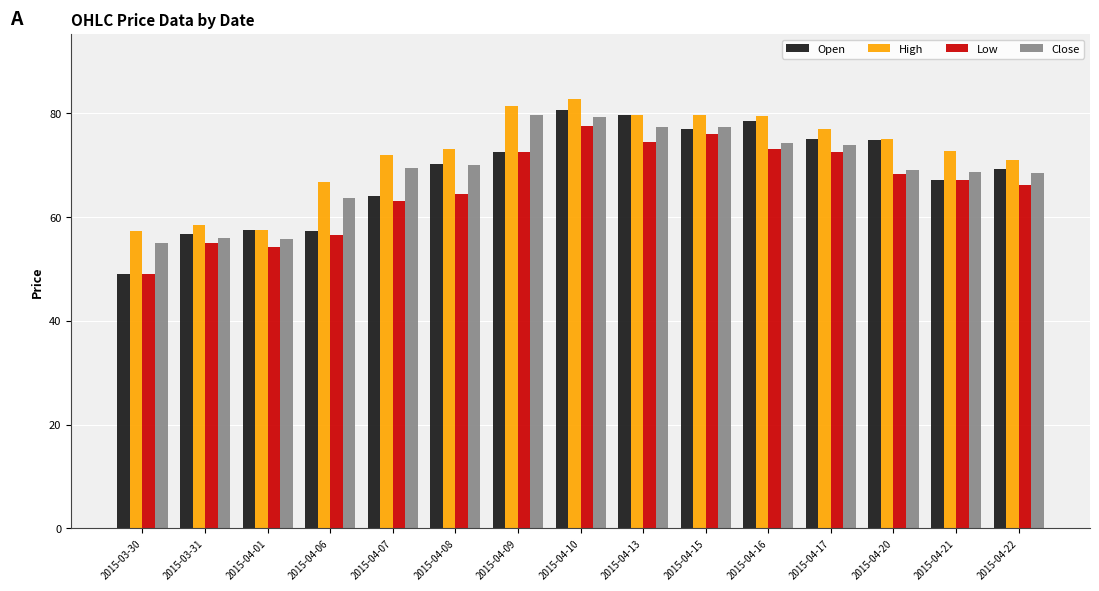

What is the sum of the Close values at 2015-03-31 and 2015-04-01?

111.7